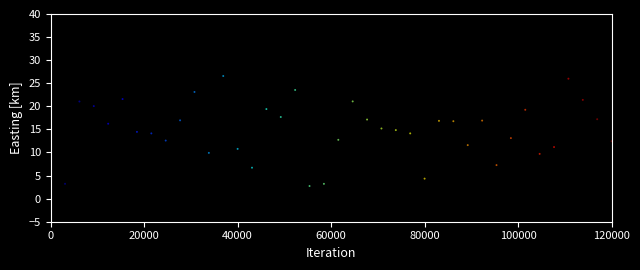

What is the range of X values (max minus min)?

120000.0